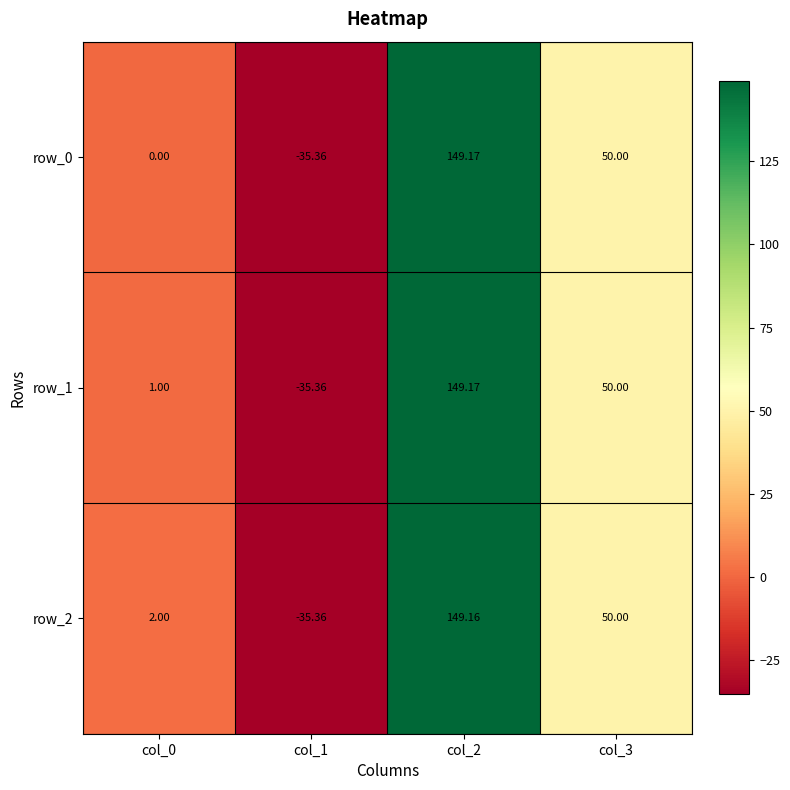

Which series changed the most between col_0 and col_3?

row_0